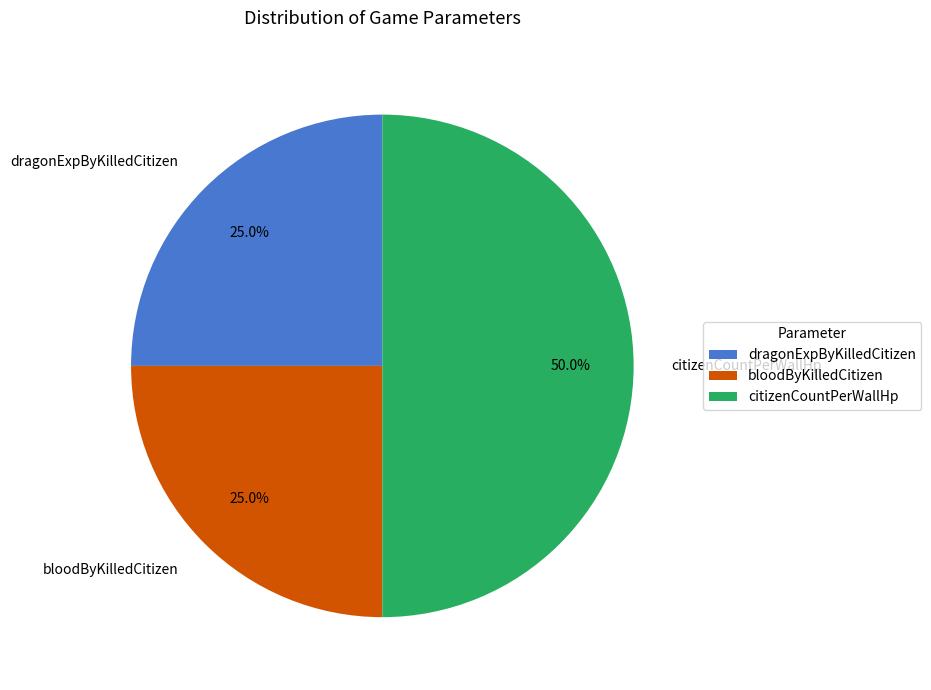

What percentage is the dragonExpByKilledCitizen slice, to the nearest percent?

25%